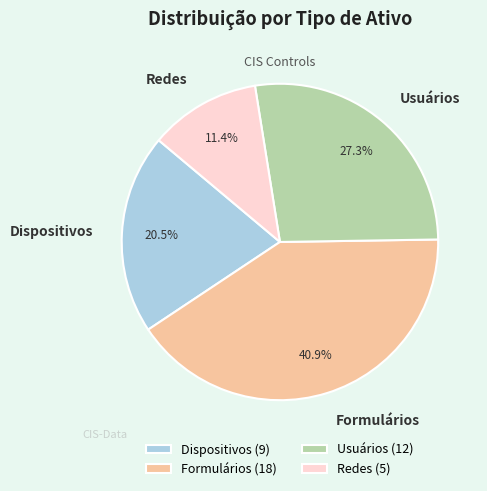

Between Formulários and Dispositivos, which is larger?

Formulários